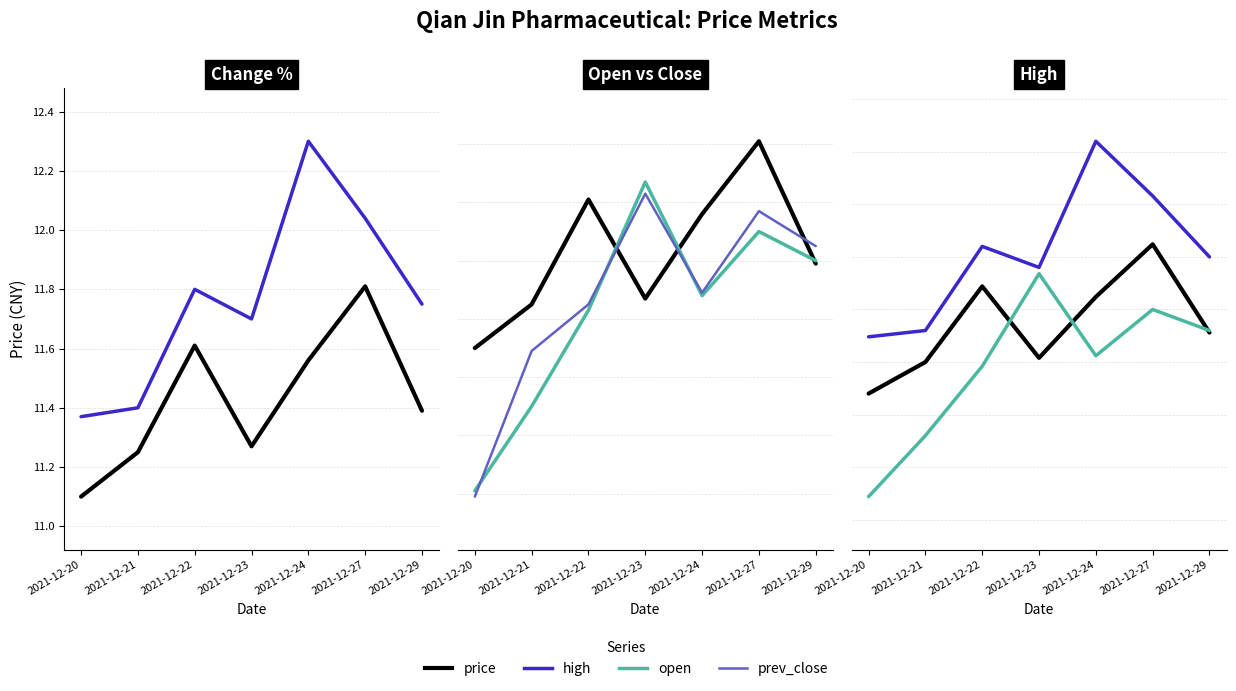

What is the total value across all series at 2021-12-21?

44.6